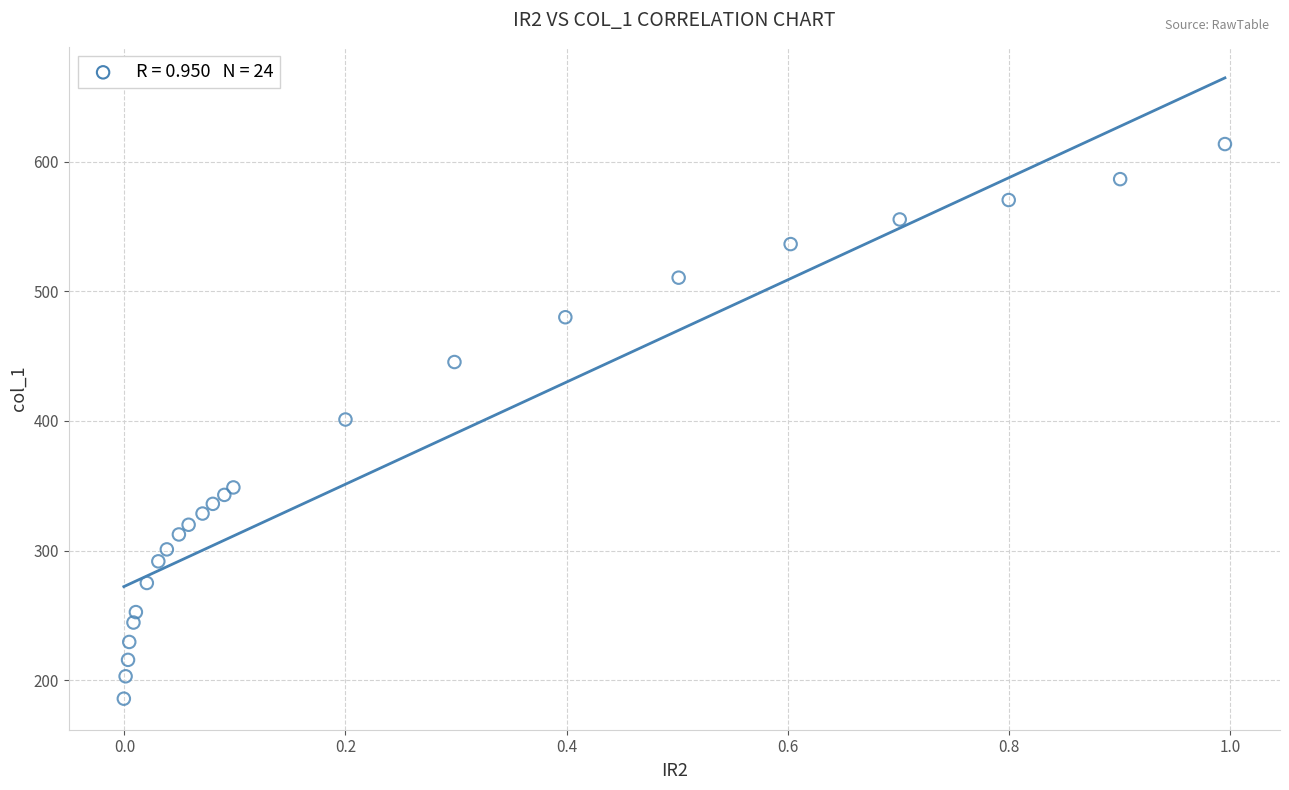

What is the range of Y values (max minus min)?

427.6